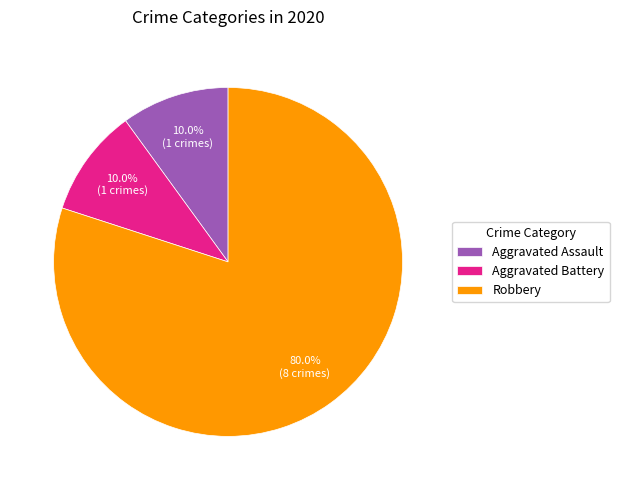

Between Aggravated Assault and Robbery, which is larger?

Robbery